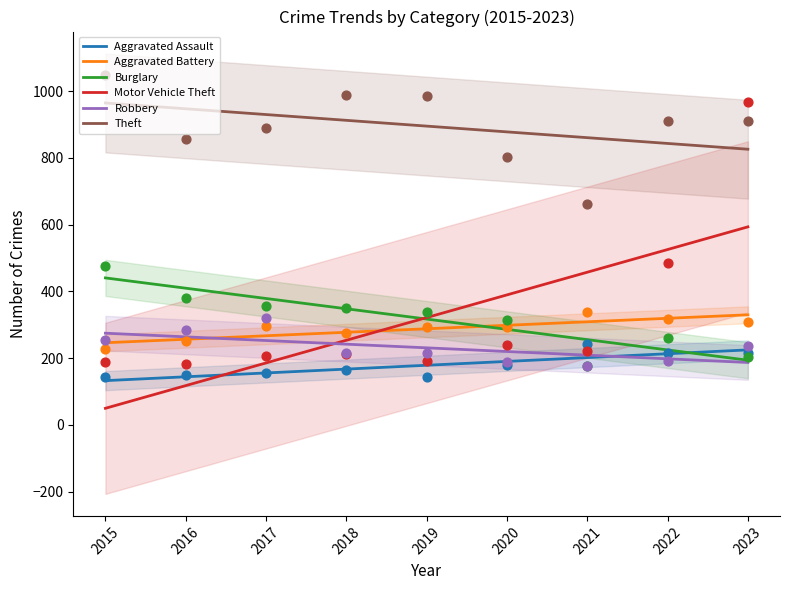

At how many categories does at least one series exceed 255?

9